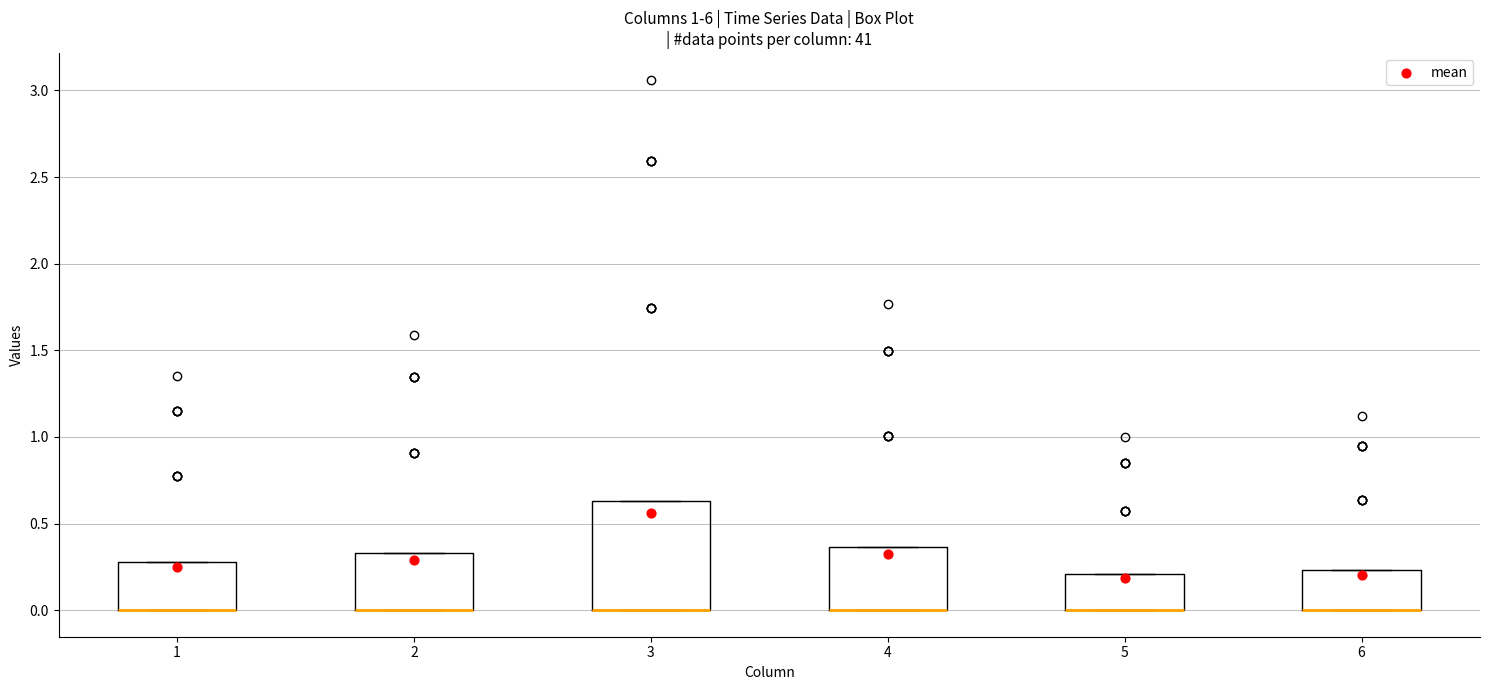

Comparing the boxes themselves (not the whiskers), which one is the tallest?

3